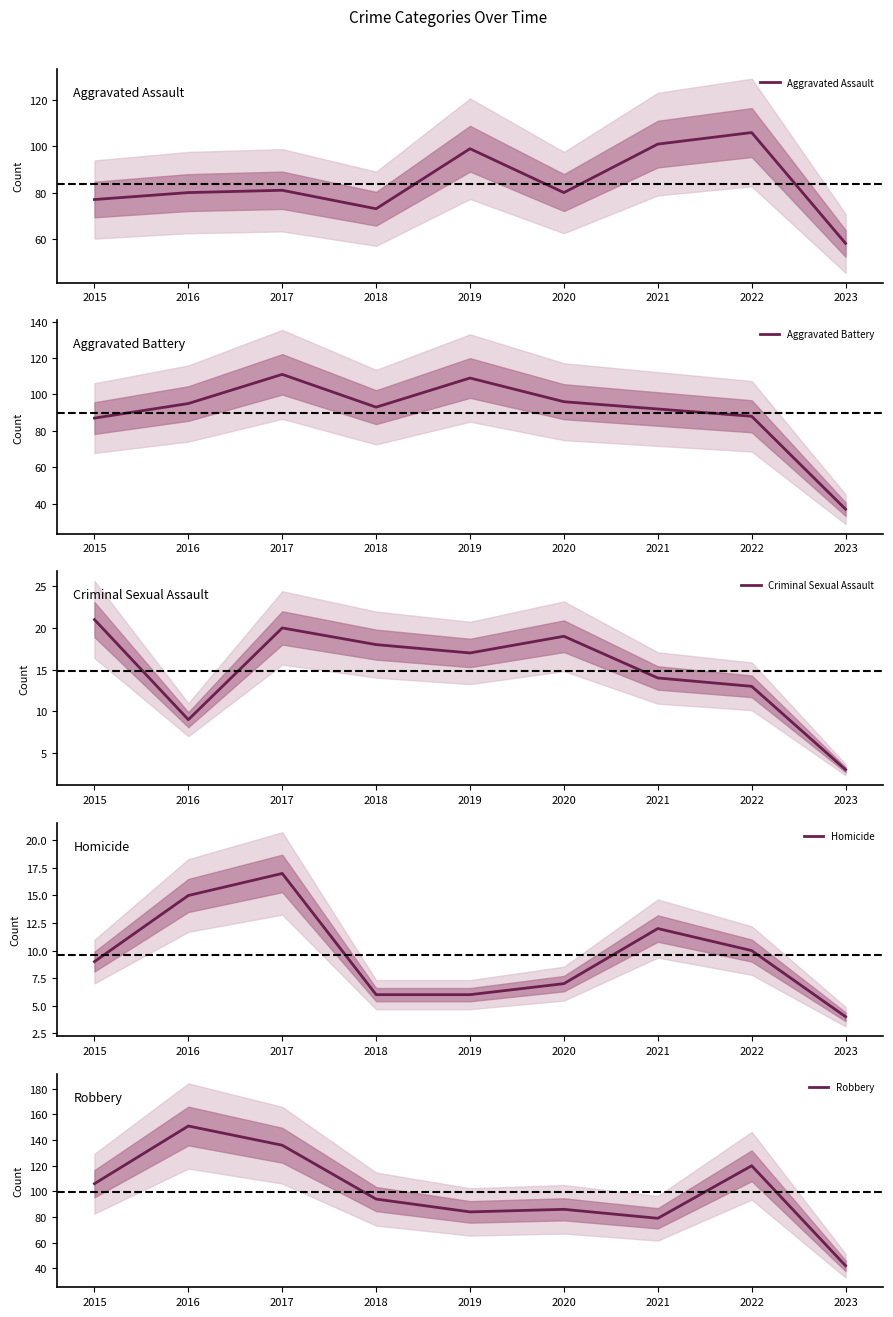

Where is the first local maximum for Robbery?

2016